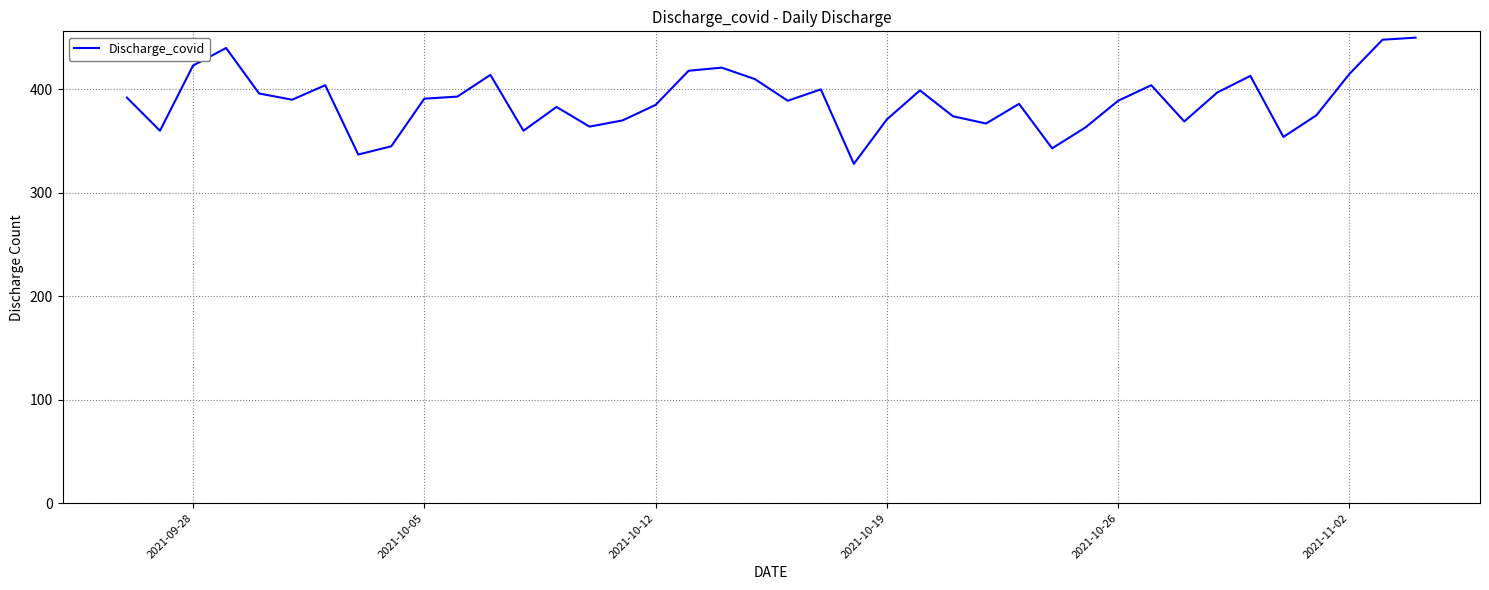

What is the minimum value shown in the chart?

328